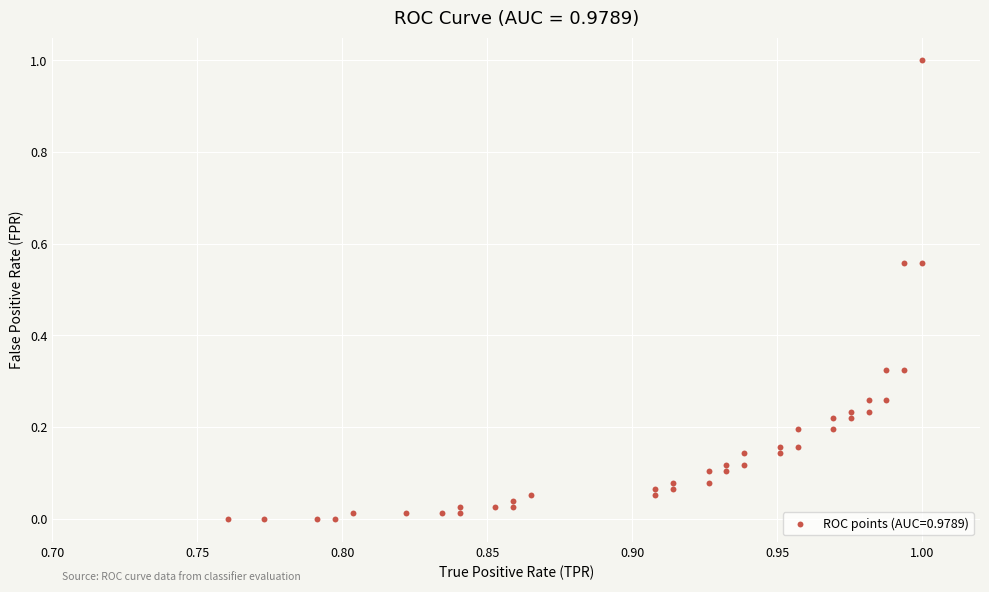

What is the range of Y values (max minus min)?

1.0